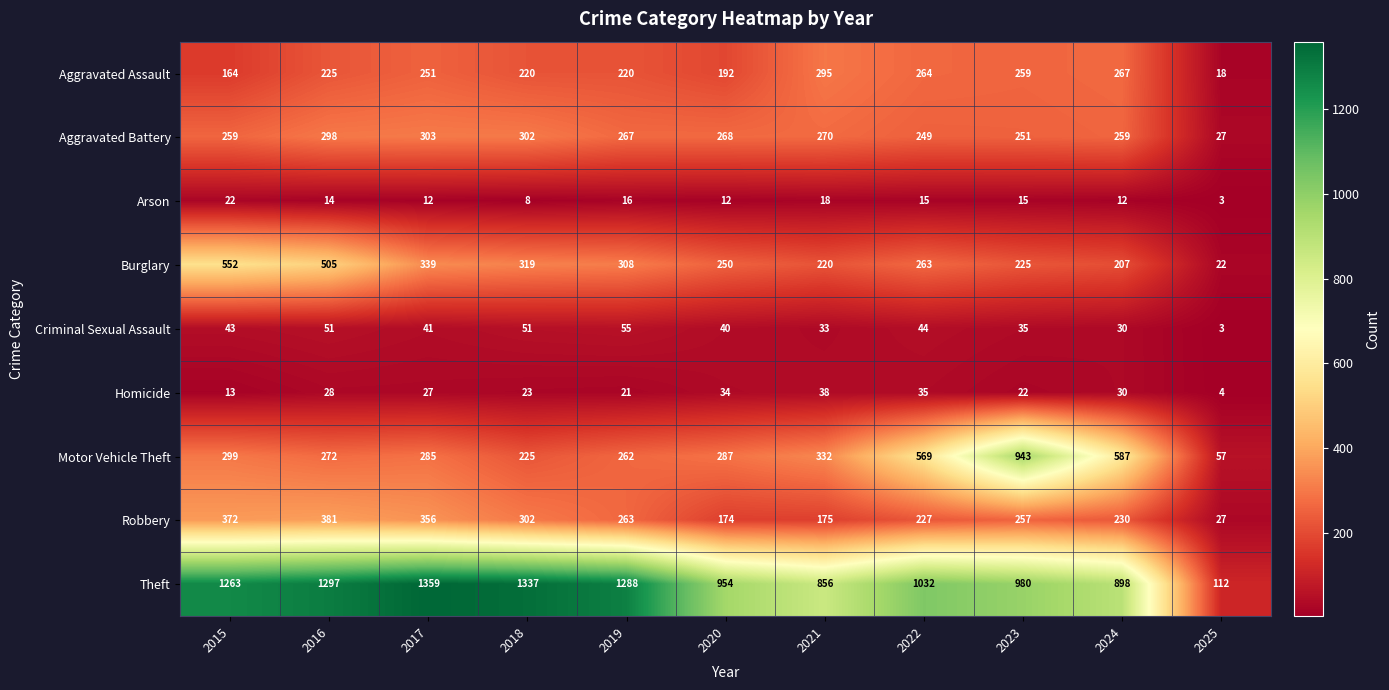

What is the sum of all Motor Vehicle Theft values?

4118